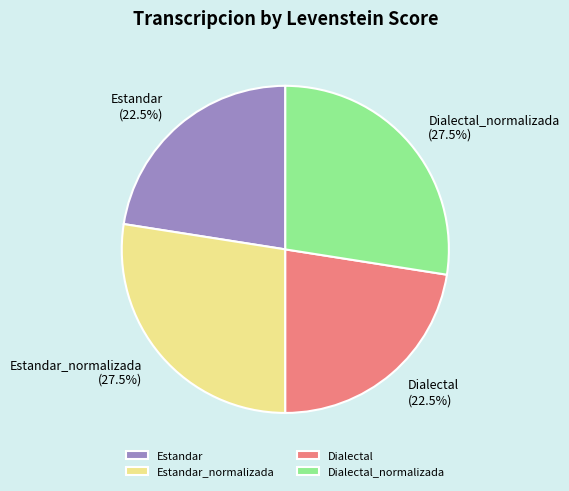

Count the number of slices in the pie.

4